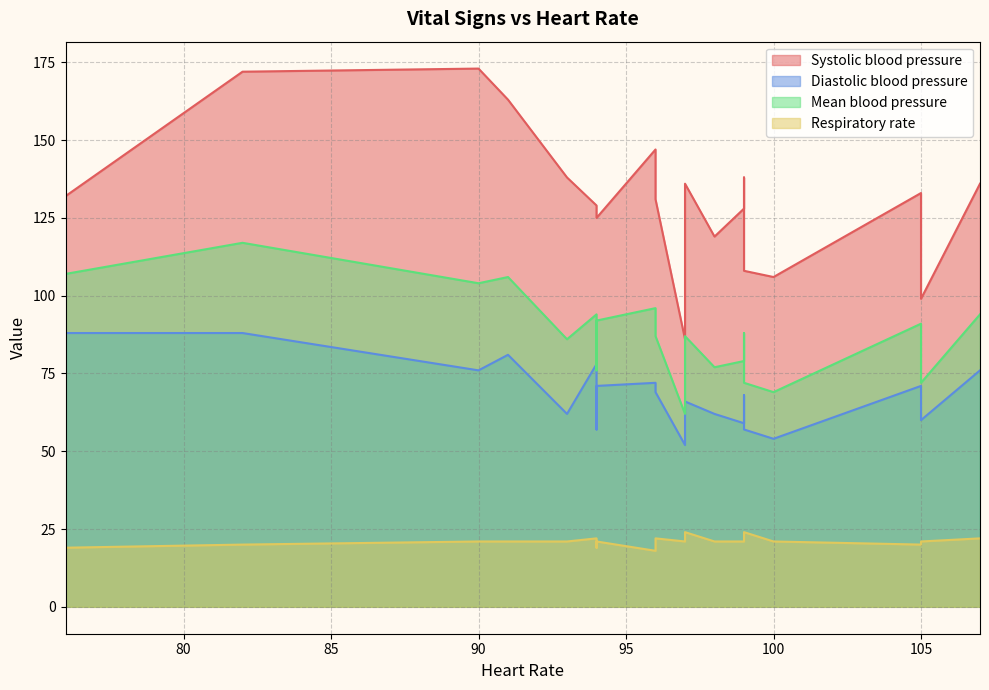

What is the value of the Systolic blood pressure point at the 11th from the left?

136